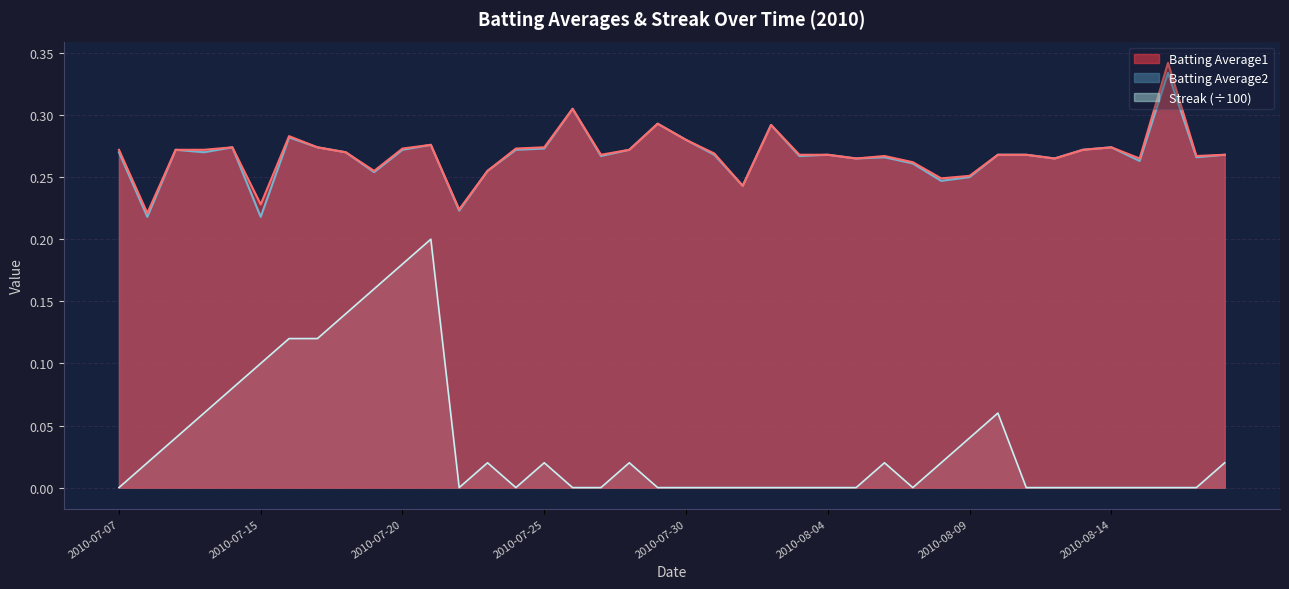

Does the chart display data point markers on the line(s)?

No